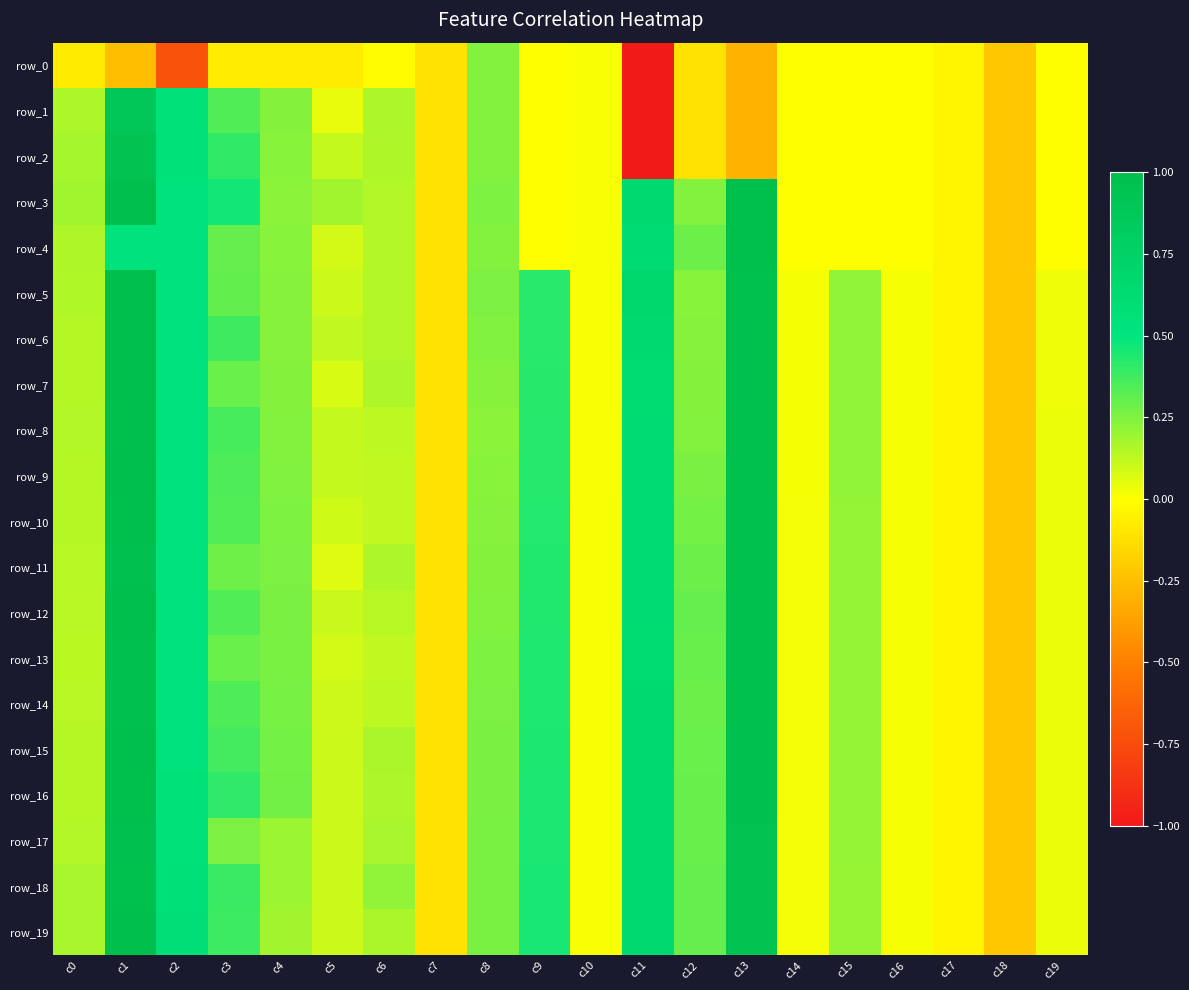

At c0, list the series in order from largest to smallest.

row_3, row_2, row_18, row_19, row_1, row_4, row_5, row_8, row_17, row_6, row_7, row_9, row_10, row_15, row_16, row_11, row_12, row_14, row_13, row_0